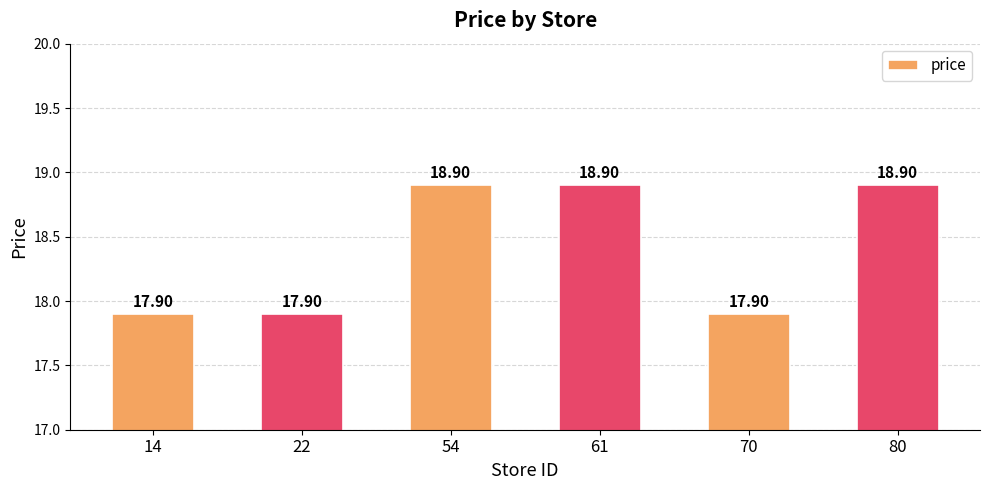

What is the ratio of the value at 80 to the value at 61?

1.0